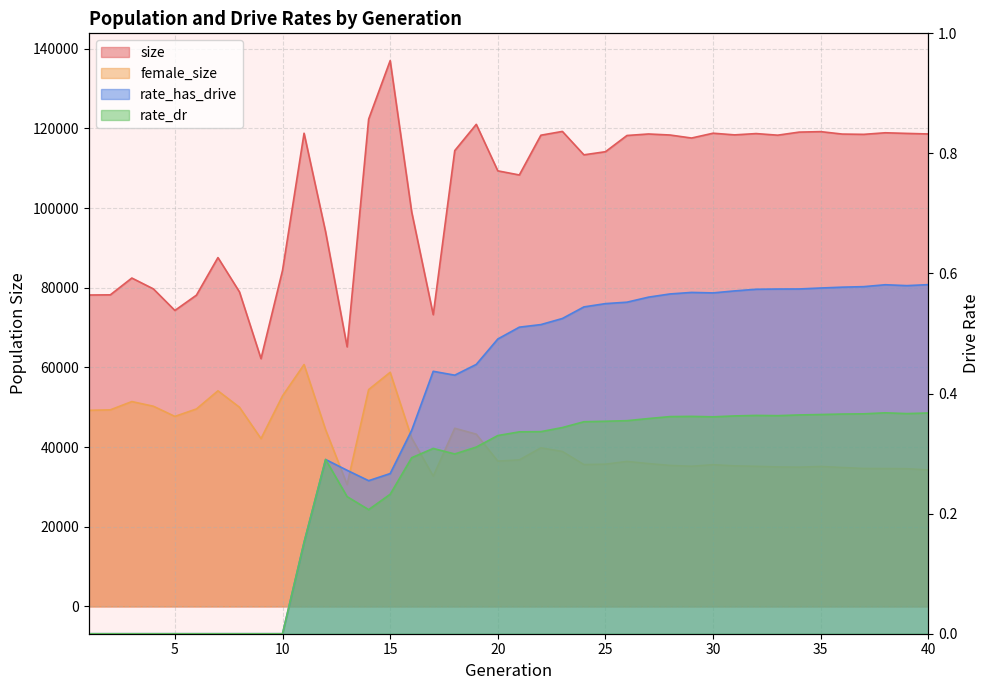

List the labels in order of size value, smallest first.

9, 13, 17, 5, 6, 1, 2, 8, 4, 3, 10, 7, 12, 16, 21, 20, 24, 25, 18, 29, 26, 22, 33, 28, 31, 37, 36, 27, 40, 32, 39, 11, 30, 38, 34, 35, 23, 19, 14, 15